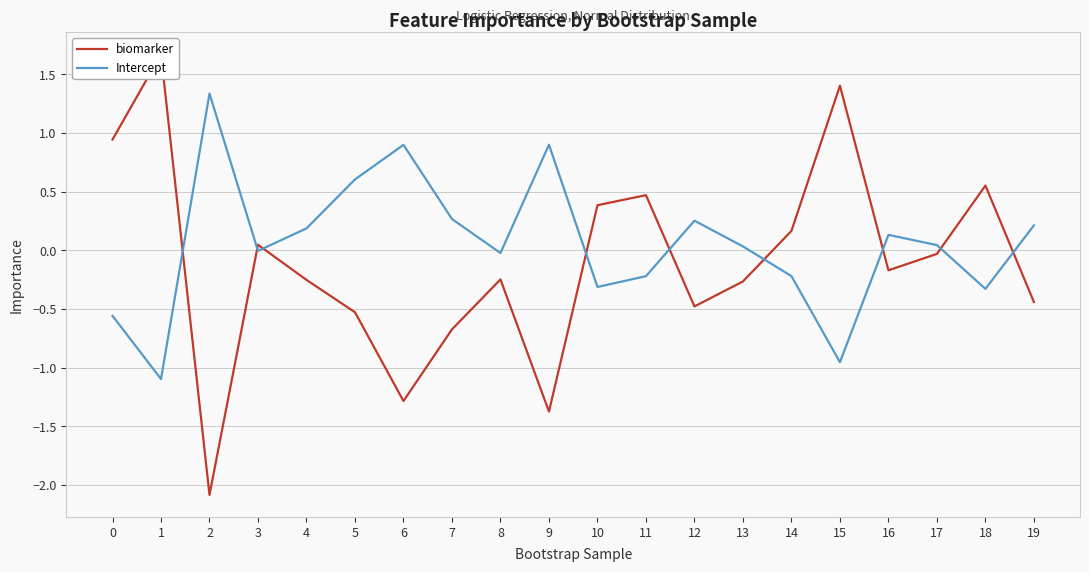

Is this an area chart (filled region under the line)?

No